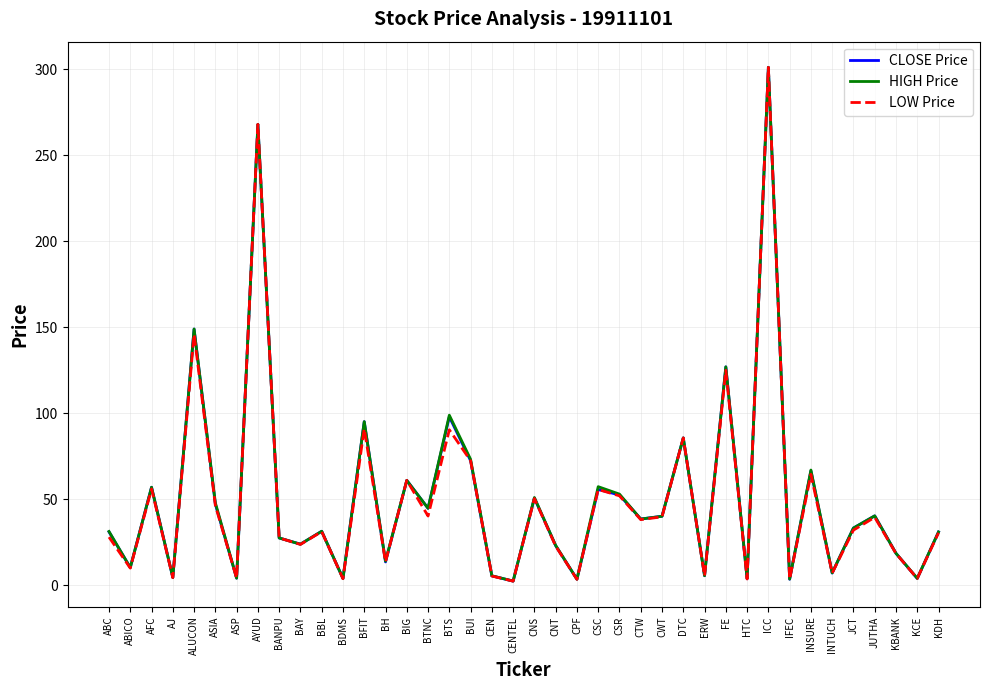

What is the maximum value for LOW Price?

301.2